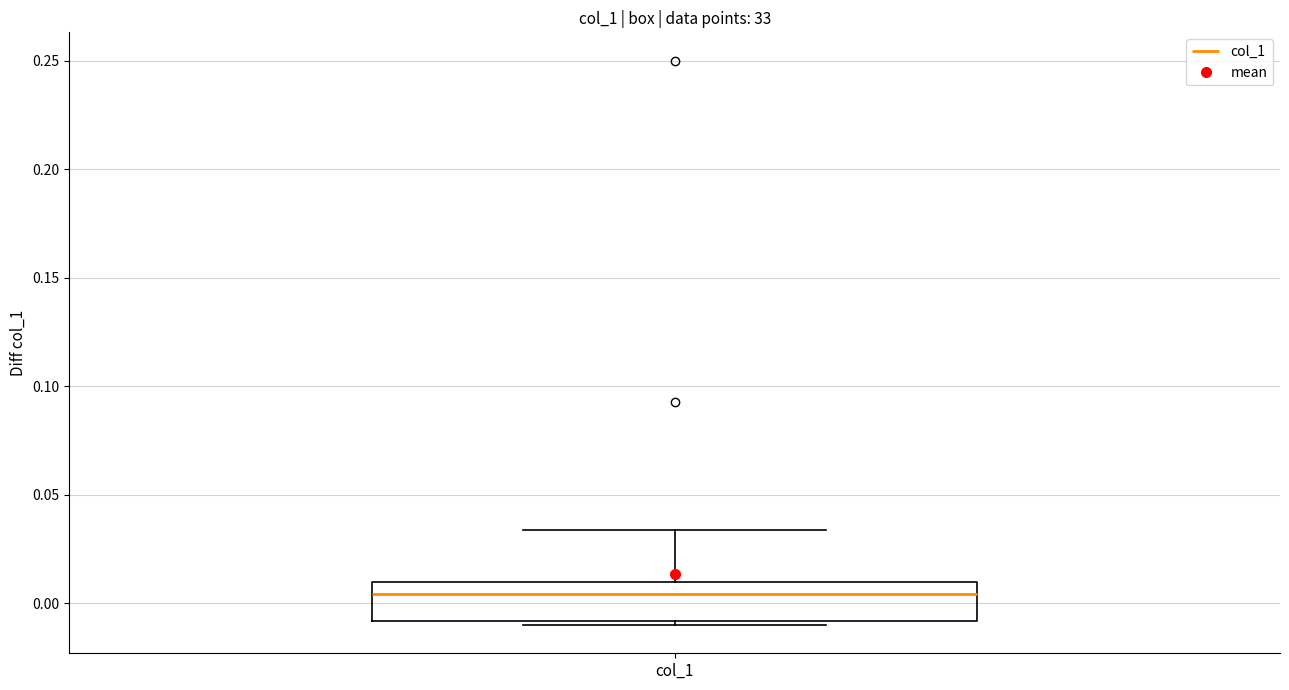

Read this box plot against the y-axis: the position of the median line, the range covered by the box, and the ends of both whiskers. The values are not printed on the chart, so give them approximately, as read against the axis.

median 0.005, box -0.010 to 0.010, whiskers -0.010 (just below the box's lower edge) to 0.035